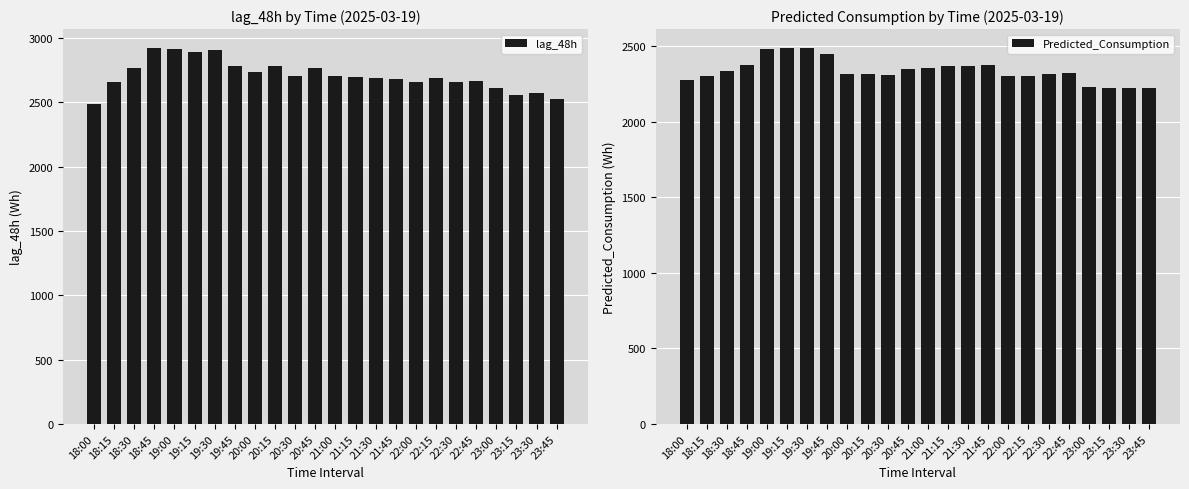

What is the average value of the Predicted_Consumption series?

2336.8